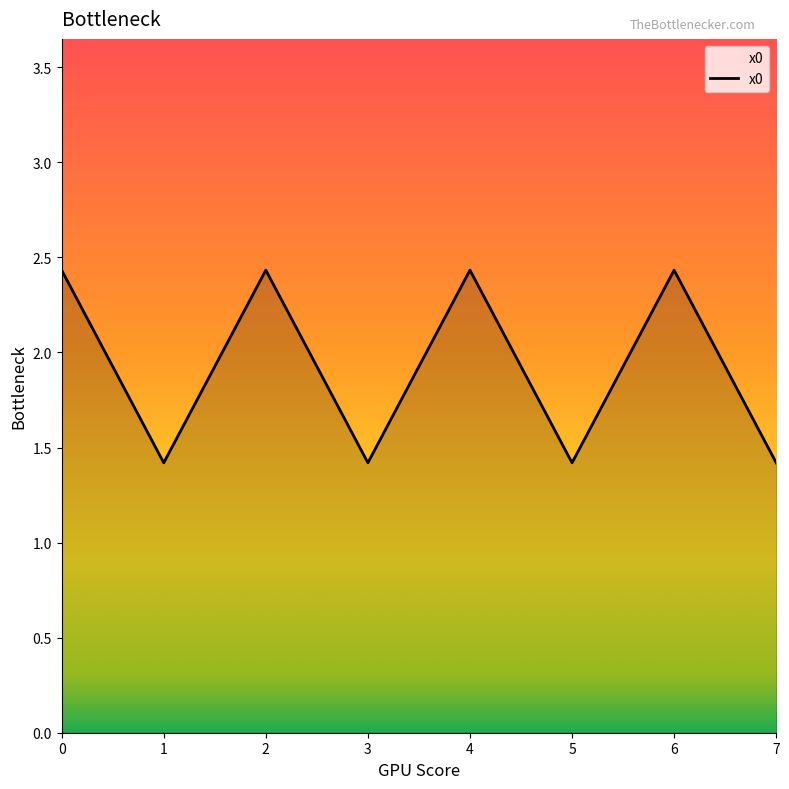

What is the difference between the maximum and minimum values?

1.0